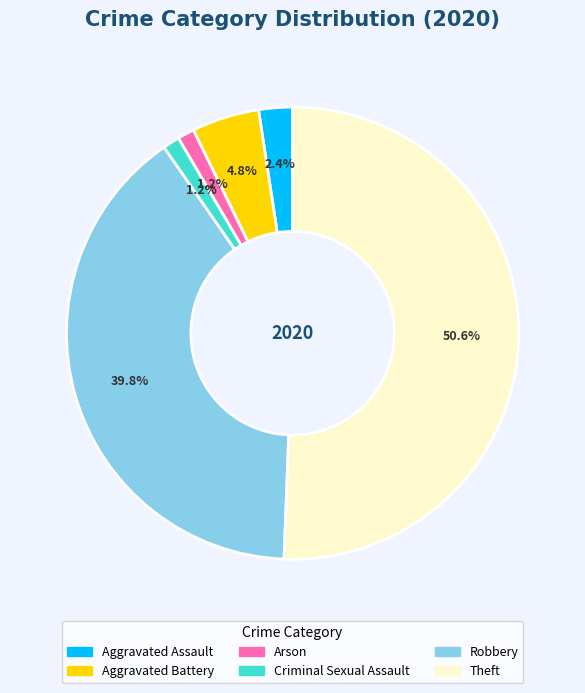

Count the number of slices in the pie.

6